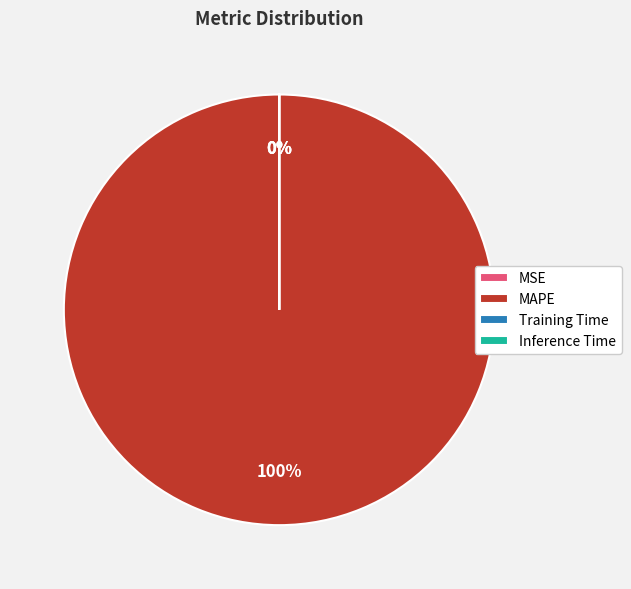

Which slice is the largest?

MAPE